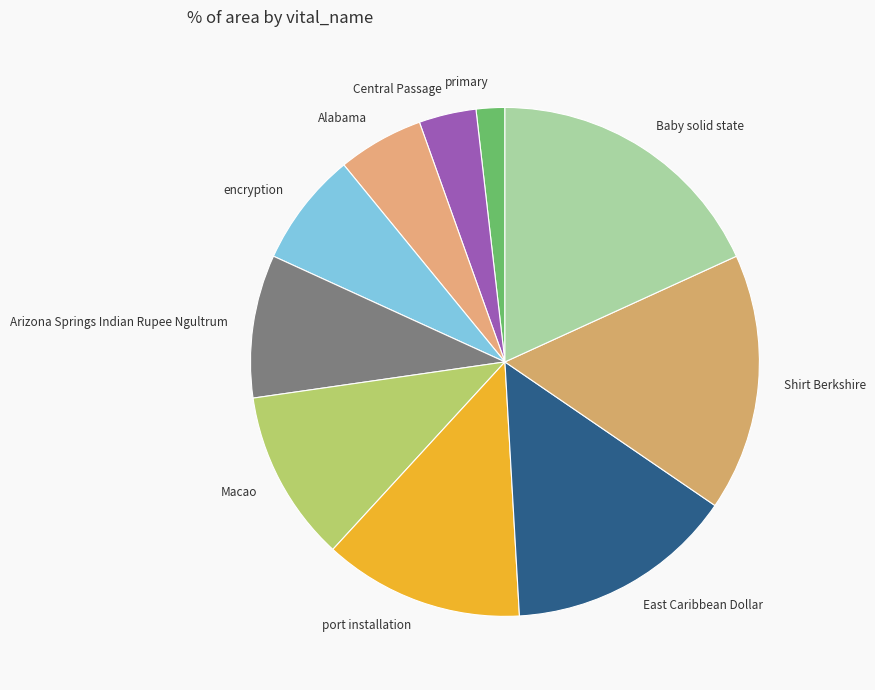

Rank the categories by value from highest to lowest.

Baby solid state, Shirt Berkshire, East Caribbean Dollar, port installation, Macao, Arizona Springs Indian Rupee Ngultrum, encryption, Alabama, Central Passage, primary